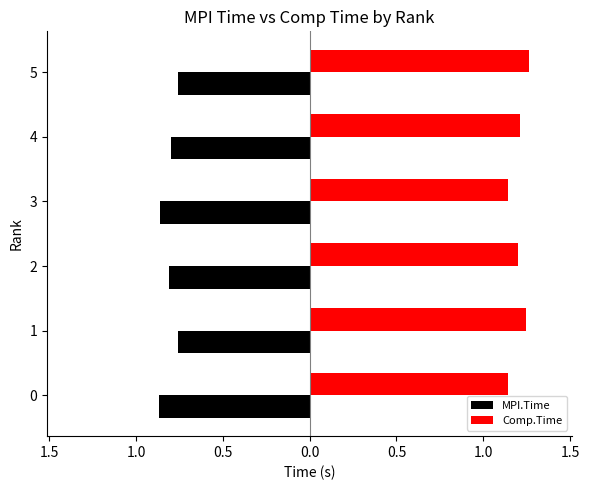

Which series has the largest total across all categories?

Comp.Time